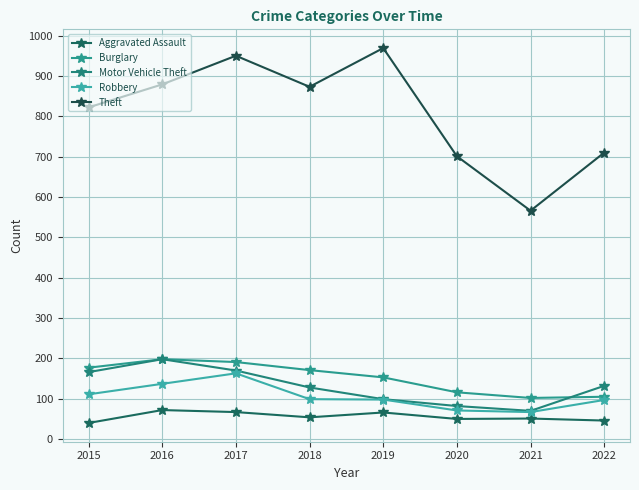

At which category is the sum across all series the highest?

2017